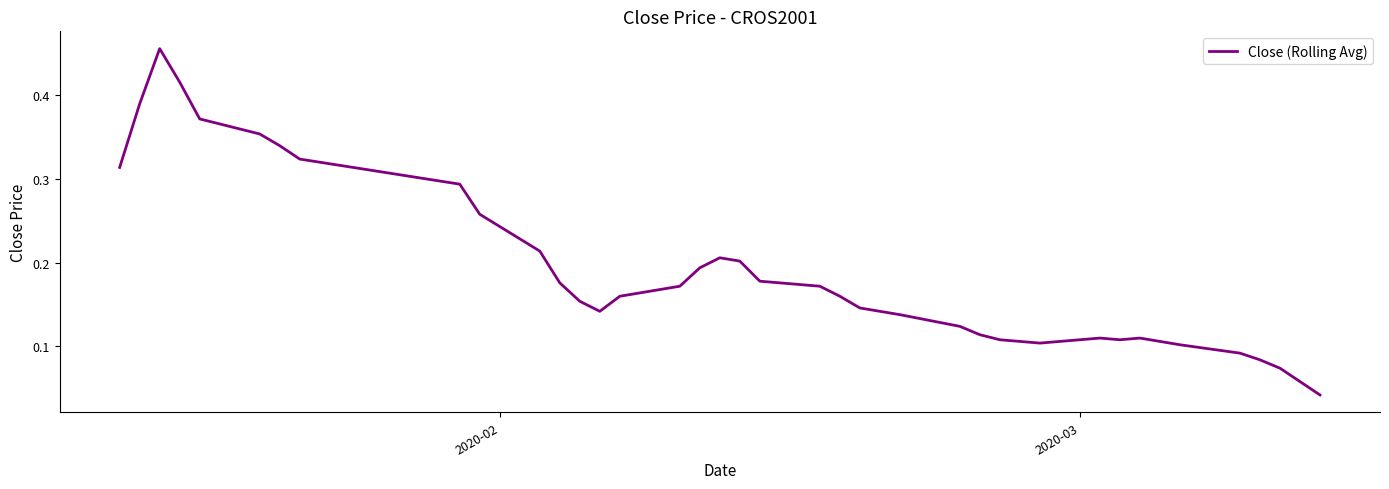

Does the chart display data point markers on the line(s)?

No